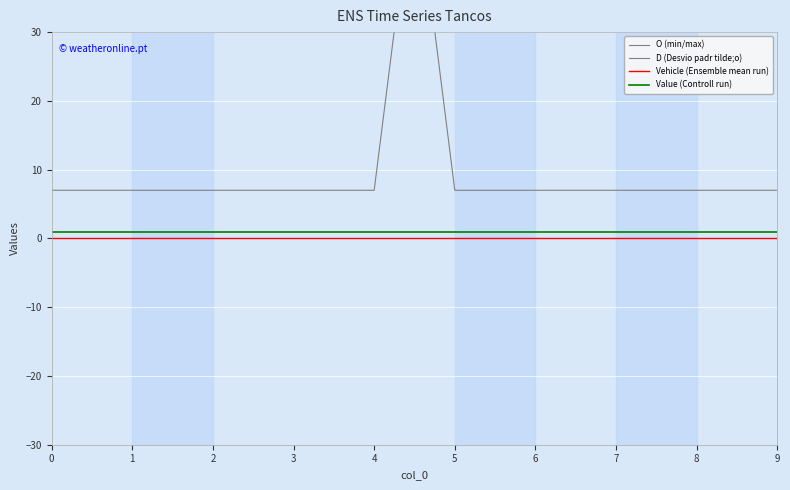

True or false: Value (Controll run) and O (min/max) intersect in this chart.

False